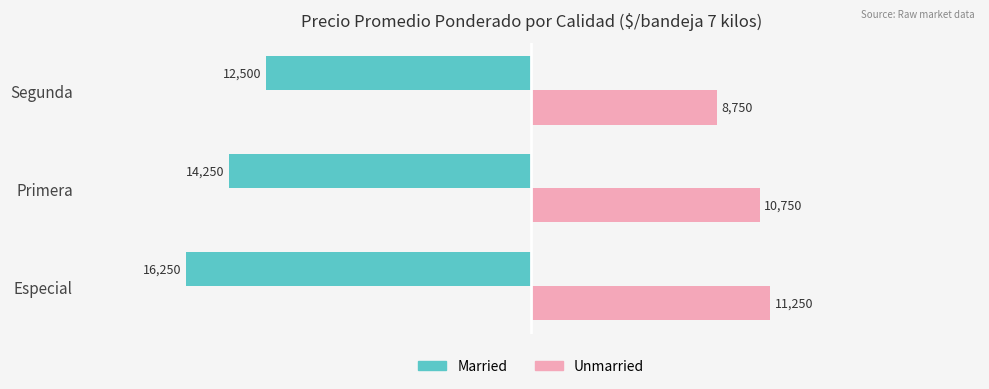

Rank the series by their average value, from highest to lowest.

Unmarried, Married